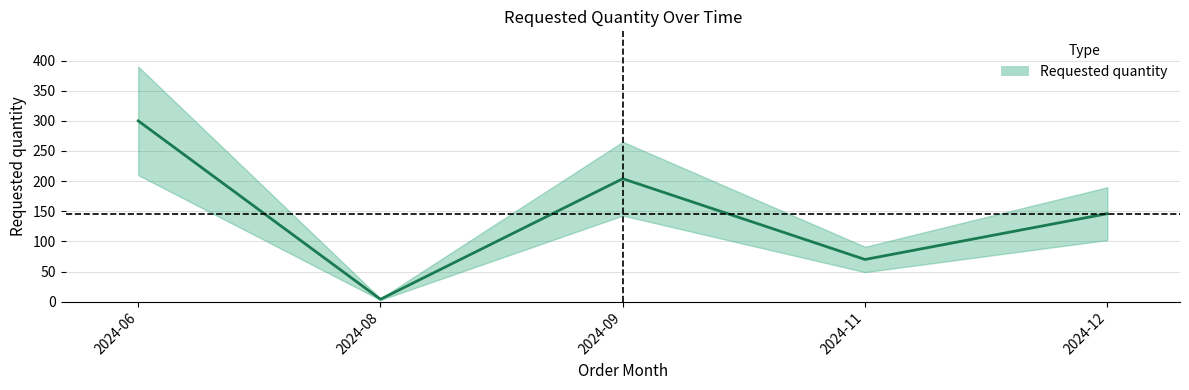

What value does the data have at 2024-08, to the nearest 5?

5